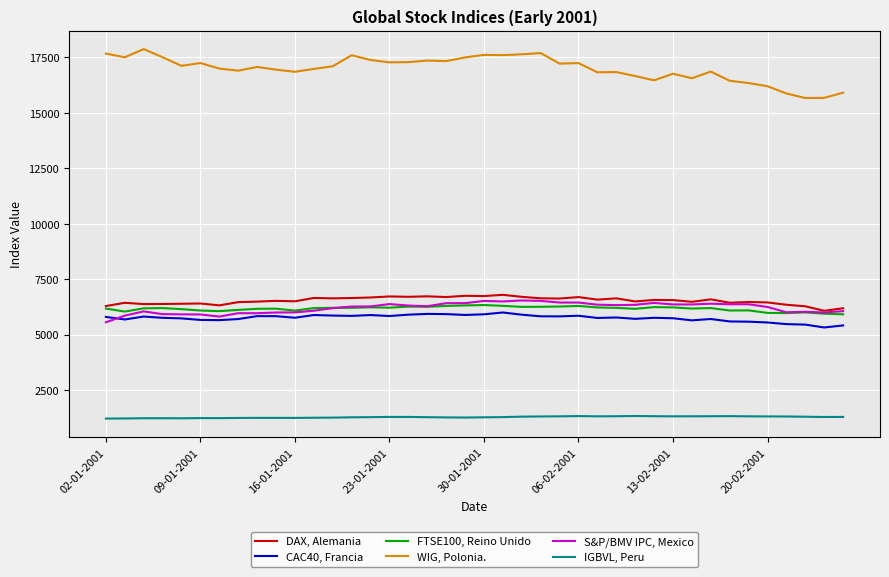

Which series has the largest total across all categories?

WIG, Polonia.